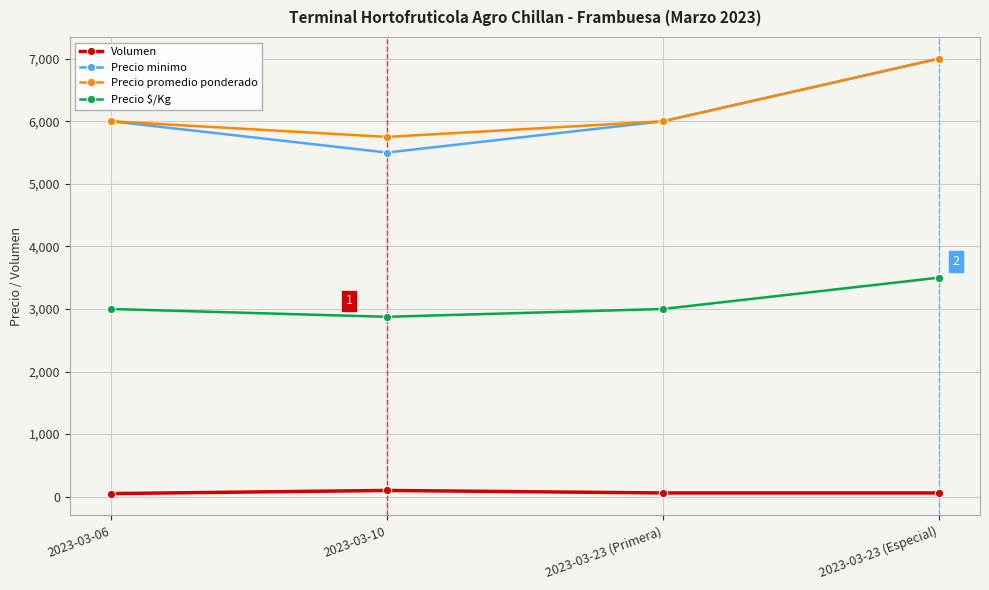

What value does the Volumen series have at 2023-03-10, to the nearest 10?

100